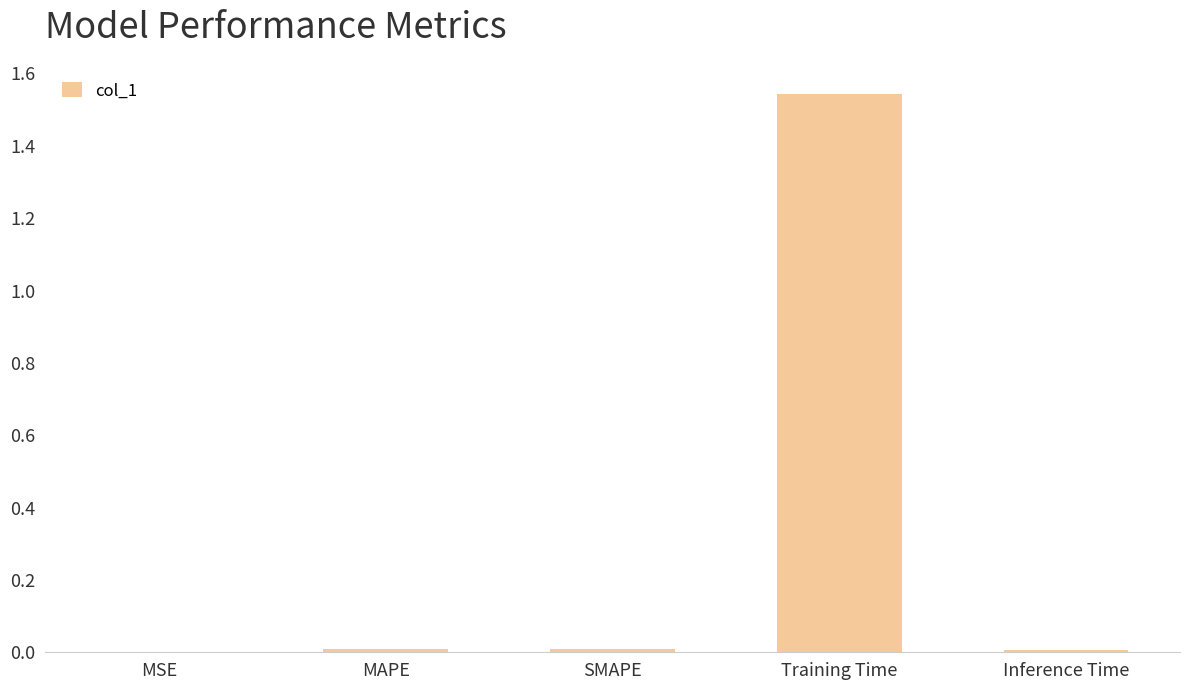

Which category has the highest value across all series?

Training Time